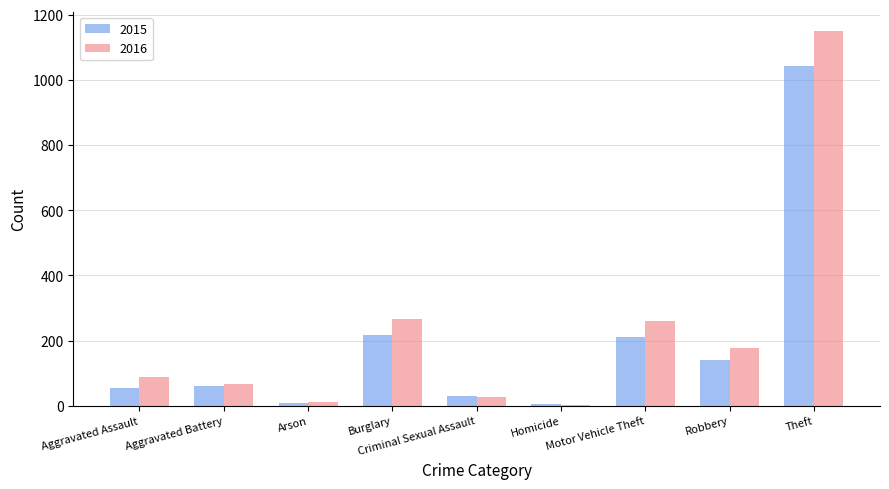

What is the value of the 2015 bar at the 1st from the left?

56